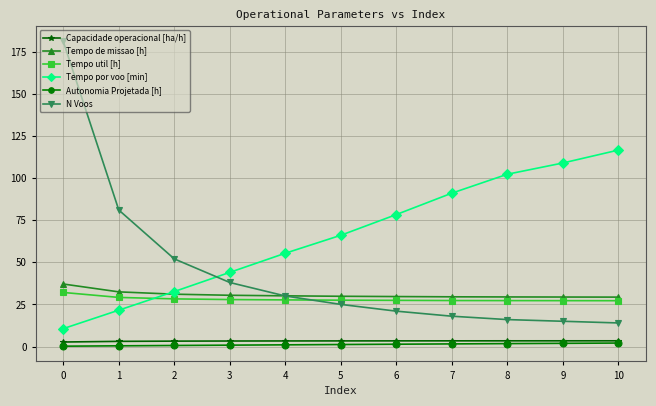

True or false: Tempo por voo [min] and Tempo util [h] cross at least once.

True